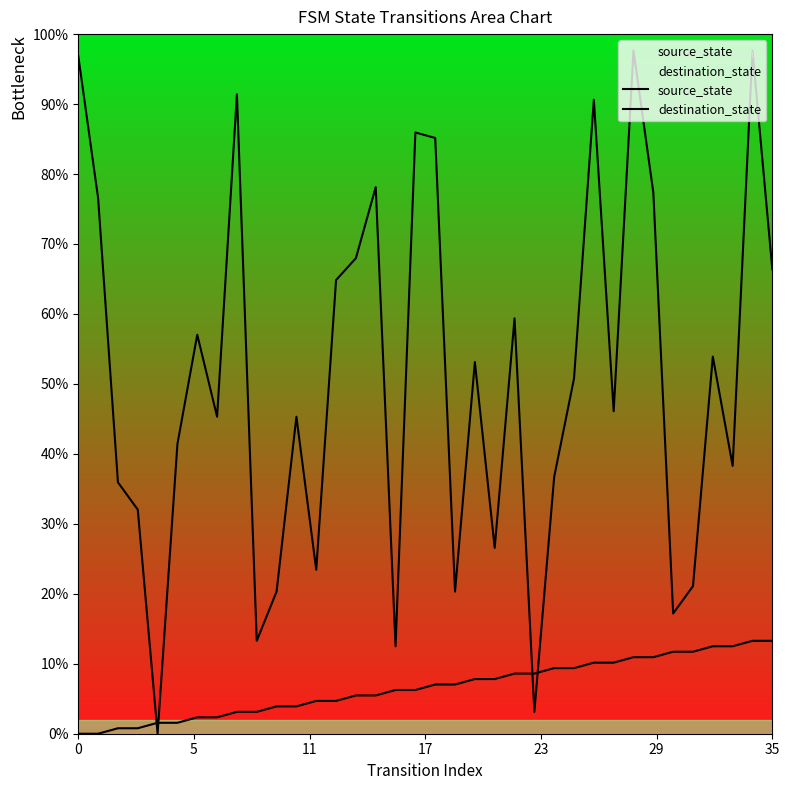

At which category is the sum across all series the highest?

34